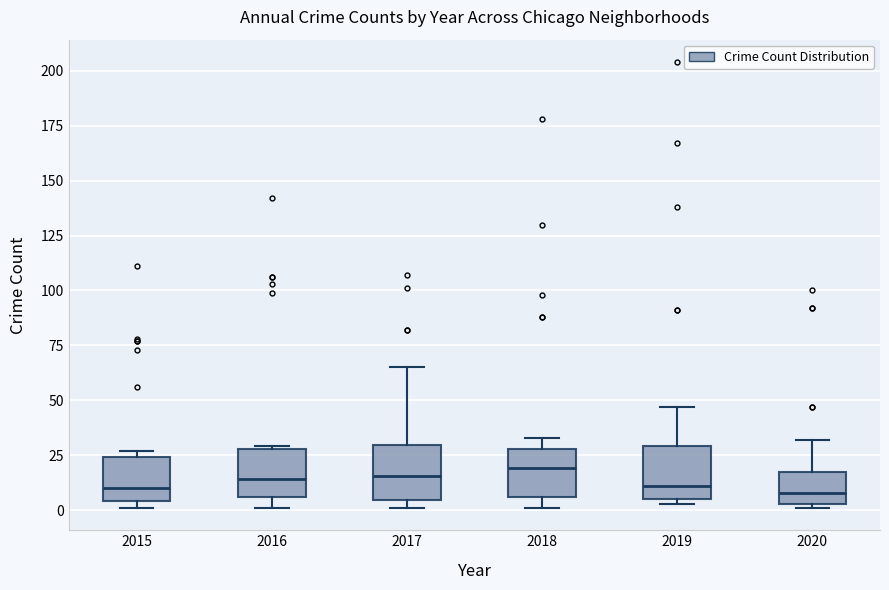

Reading left to right, transcribe this box plot: for each box, give where its median line is, the range the box spans, and where its two whiskers end, as read against the y-axis. The values are not printed on the chart, so give them approximately, as read against the axis.

2015: median 10, box 5 to 25, whiskers 0 to 25 (just above the box's upper edge)
2016: median 15, box 5 to 30, whiskers 0 to 30
2017: median 15, box 5 to 30, whiskers 0 to 65
2018: median 20, box 5 to 30, whiskers 0 to 35
2019: median 10, box 5 to 30, whiskers 5 (just below the box's lower edge) to 45
2020: median 10, box 5 to 20, whiskers 0 to 30